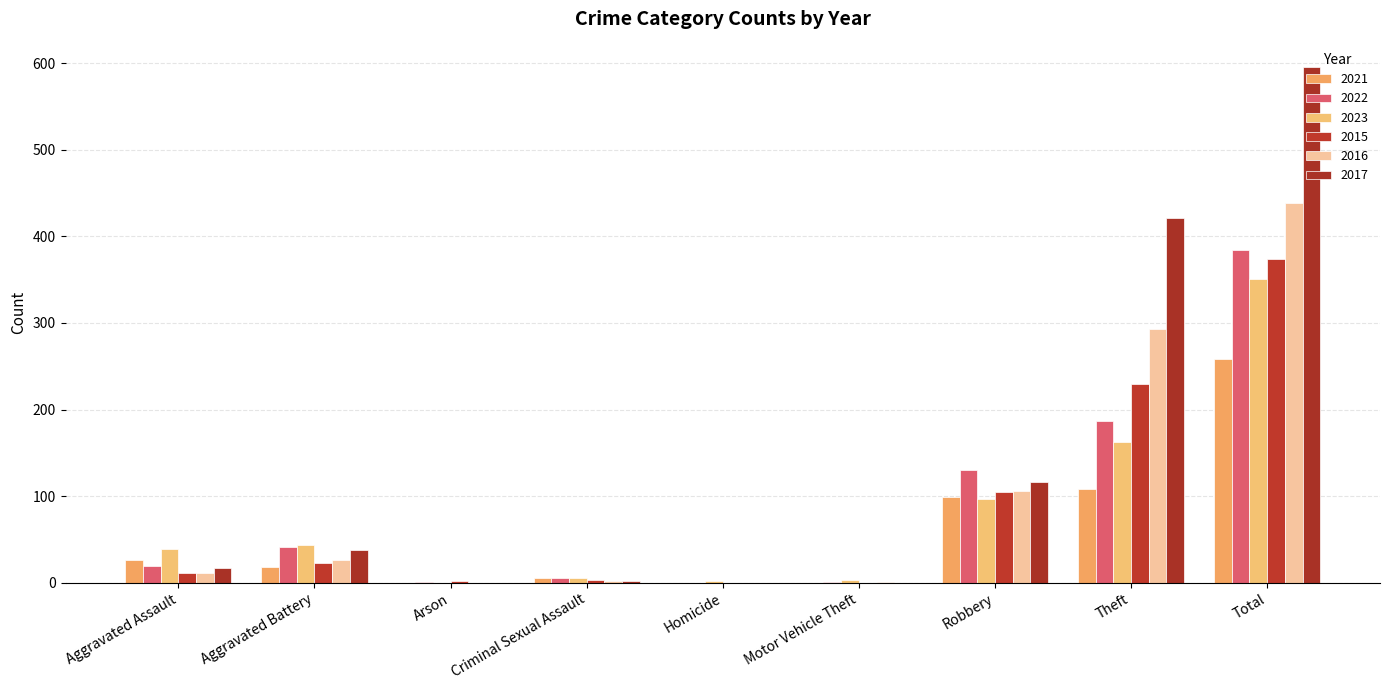

How many categories are shown in the chart?

9